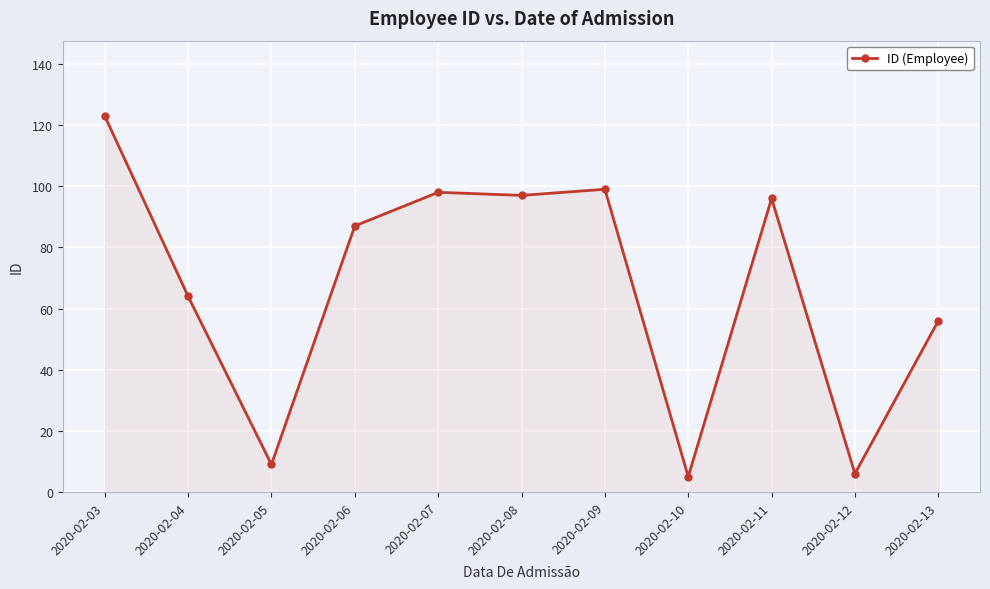

Reading left to right, transcribe all the data shown in this chart.

123	64	9	87	98	97	99	5	96	6	56